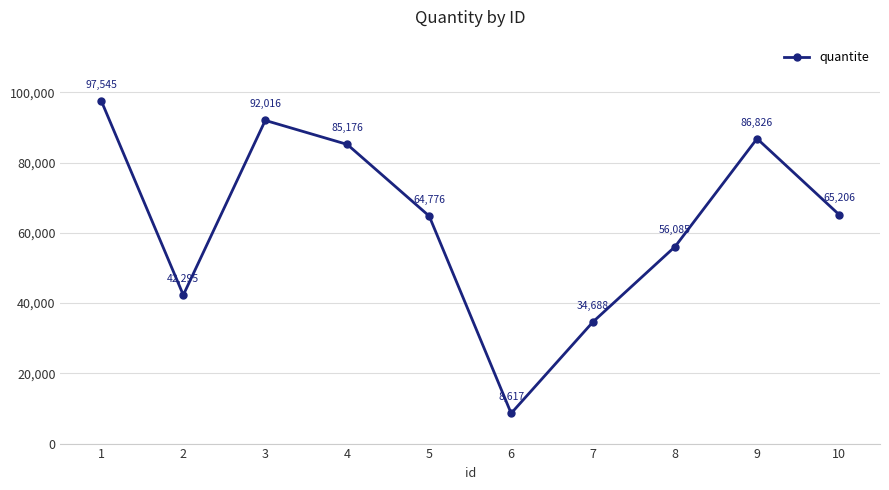

What is the smallest value displayed?

8617